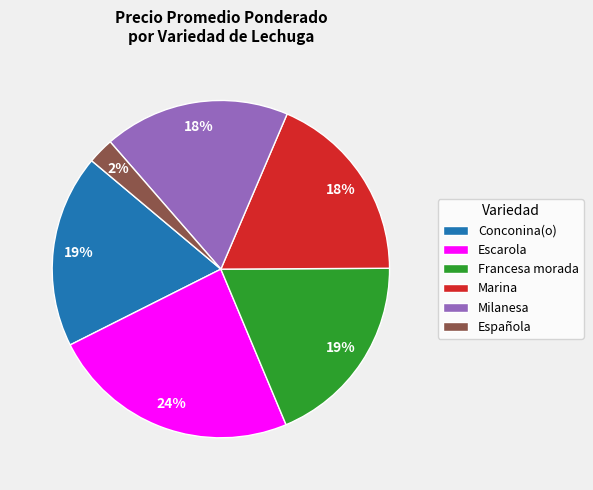

Is the sum of Marina and Milanesa greater than half?

No